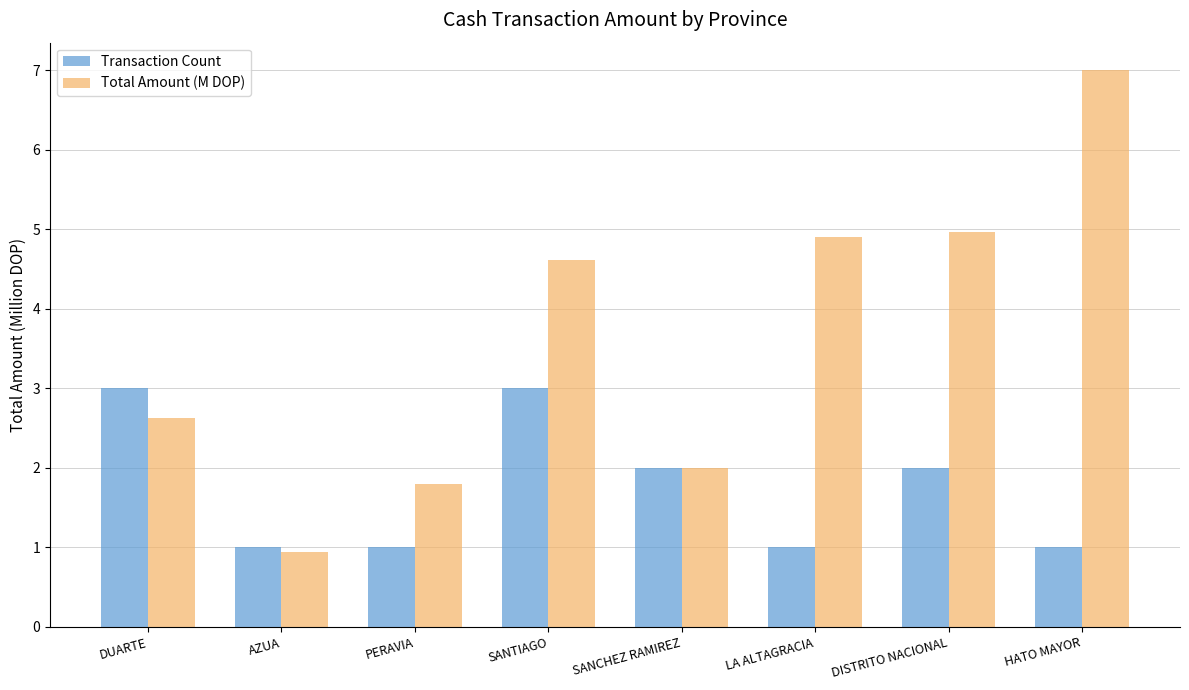

What is the total value across all series at SANCHEZ RAMIREZ?

4.0